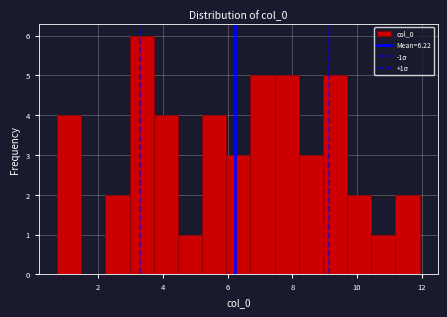

Read against the x-axis, roughly where is the centre of the tallest bar?

3.4